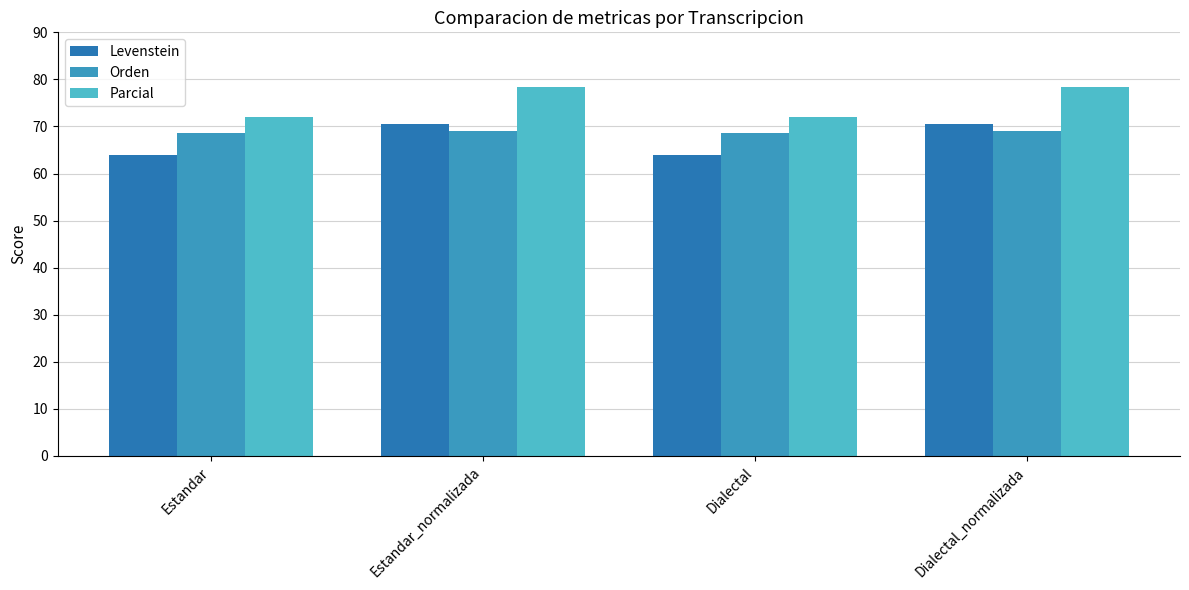

The value of Parcial at Dialectal is 30.3. True or false?

False